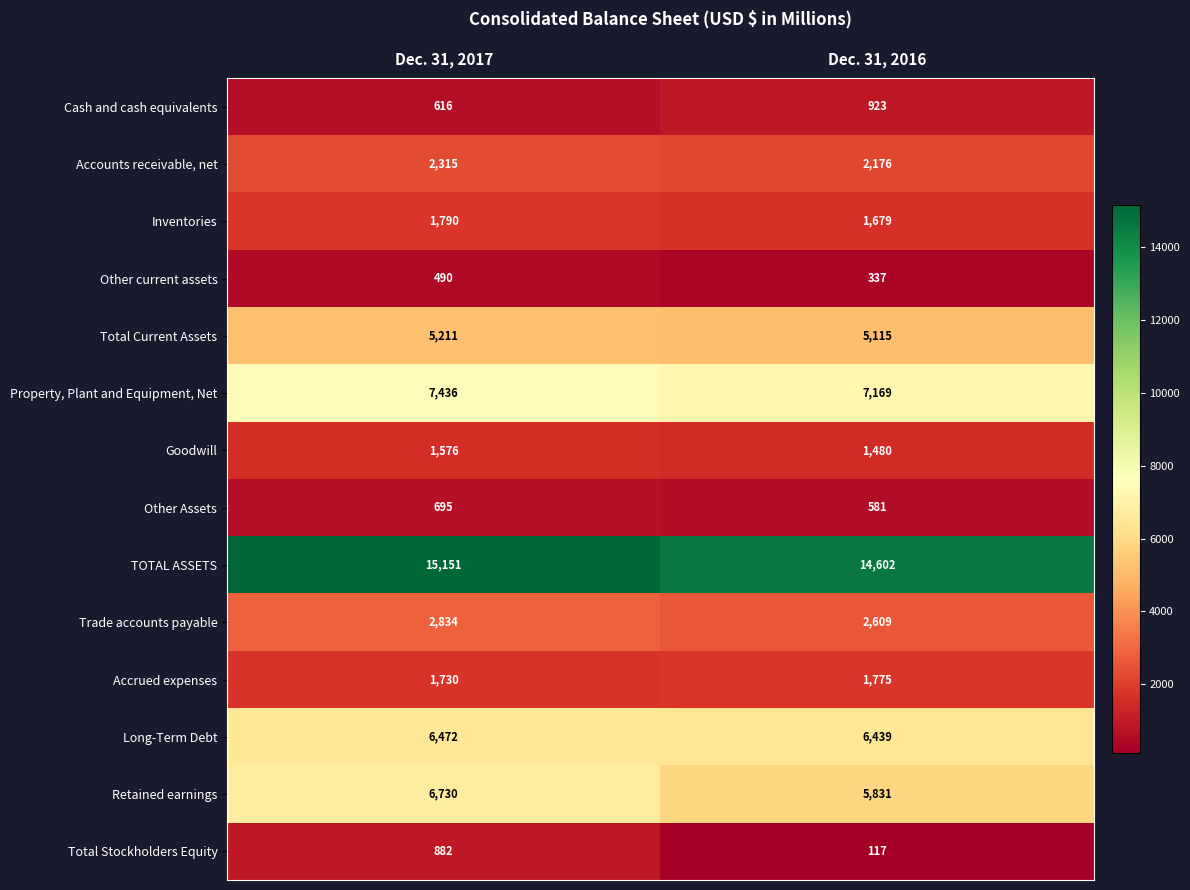

Rank the series by their maximum value, from highest to lowest.

TOTAL ASSETS, Property, Plant and Equipment, Net, Retained earnings, Long-Term Debt, Total Current Assets, Trade accounts payable, Accounts receivable, net, Inventories, Accrued expenses, Goodwill, Cash and cash equivalents, Total Stockholders Equity, Other Assets, Other current assets